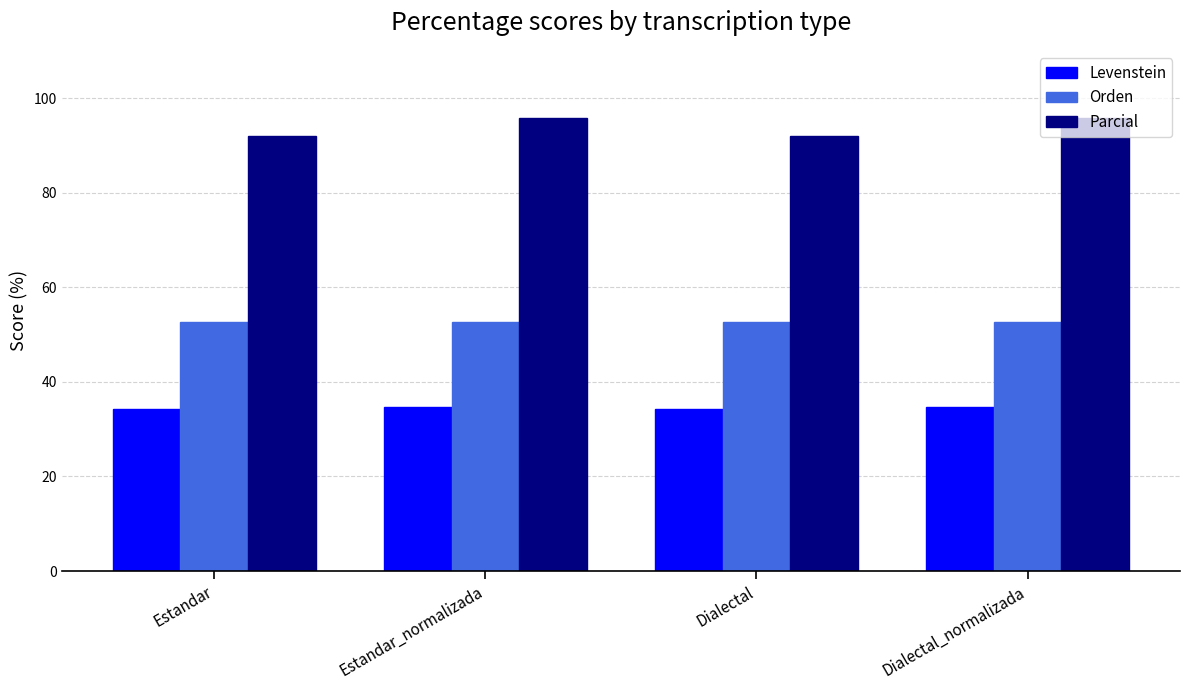

Is the value of Orden at Estandar_normalizada greater than the value of Parcial at Dialectal?

No